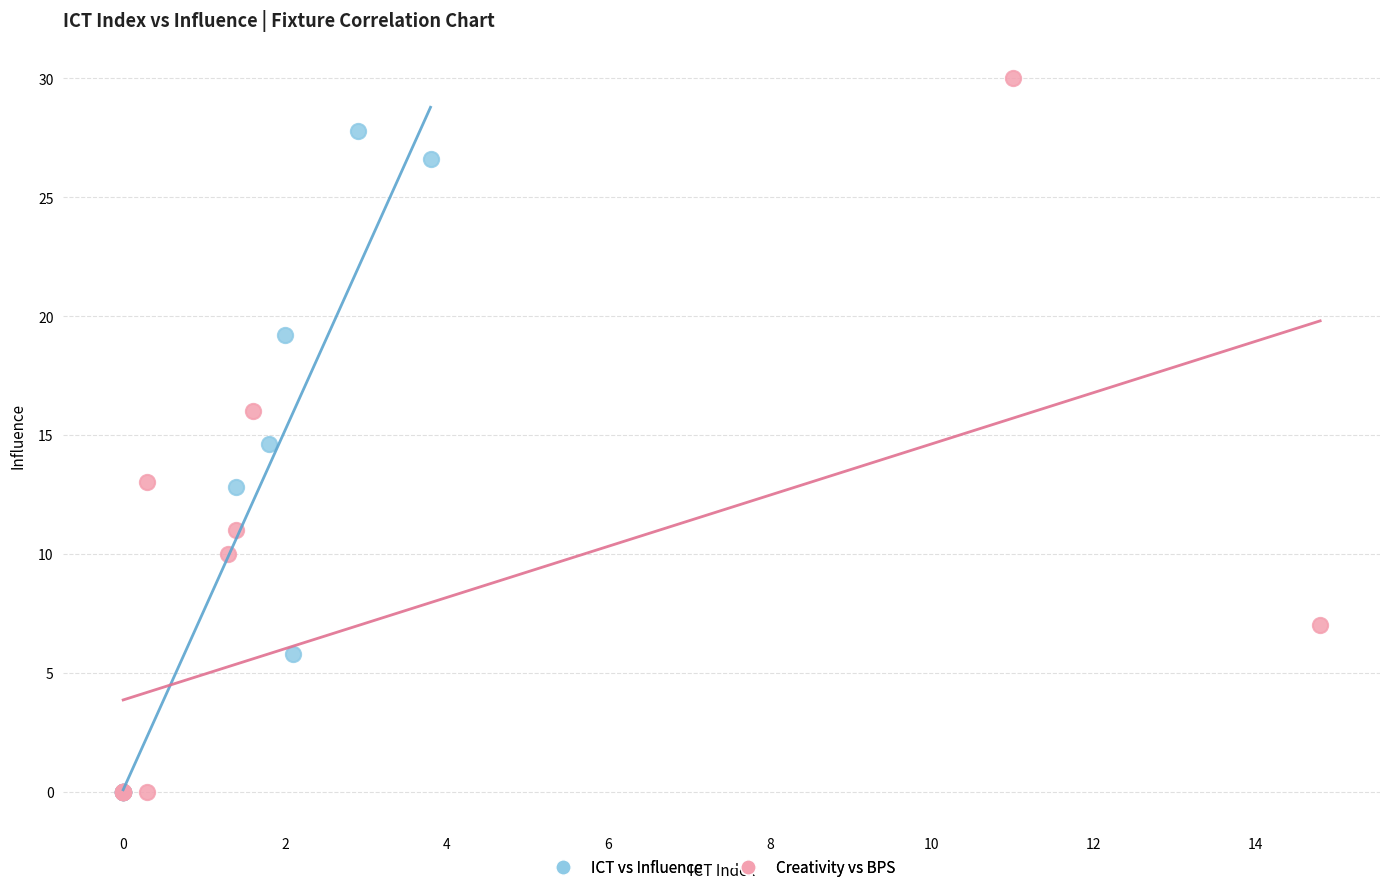

Which series contains the highest Y value?

Creativity vs BPS